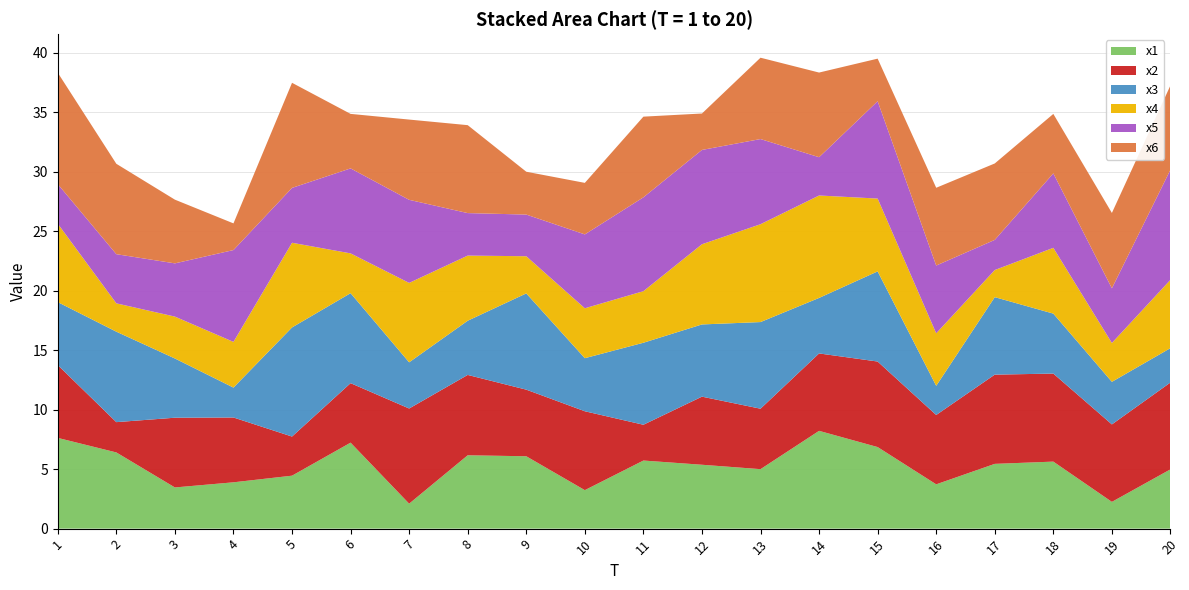

Reading left to right, extract all data points from this chart.

x1: 1=7.6	2=6.4	3=3.5	4=3.9	5=4.5	6=7.2	7=2.1	8=6.2	9=6.1	10=3.2	11=5.7	12=5.4	13=5.0	14=8.2	15=6.9	16=3.7	17=5.4	18=5.6	19=2.3	20=5.0
x2: 1=6.1	2=2.5	3=5.9	4=5.5	5=3.3	6=5.0	7=8.0	8=6.8	9=5.6	10=6.6	11=3.0	12=5.7	13=5.1	14=6.5	15=7.2	16=5.8	17=7.5	18=7.4	19=6.5	20=7.3
x3: 1=5.3	2=7.6	3=5.0	4=2.5	5=9.2	6=7.6	7=3.9	8=4.6	9=8.1	10=4.5	11=6.9	12=6.1	13=7.3	14=4.7	15=7.6	16=2.5	17=6.5	18=5.0	19=3.6	20=2.9
x4: 1=6.6	2=2.4	3=3.5	4=3.8	5=7.1	6=3.3	7=6.7	8=5.5	9=3.1	10=4.2	11=4.3	12=6.7	13=8.2	14=8.6	15=6.1	16=4.4	17=2.3	18=5.5	19=3.3	20=5.7
x5: 1=3.3	2=4.1	3=4.5	4=7.7	5=4.6	6=7.1	7=7.0	8=3.6	9=3.5	10=6.2	11=7.9	12=7.9	13=7.2	14=3.2	15=8.2	16=5.7	17=2.5	18=6.3	19=4.6	20=9.3
x6: 1=9.4	2=7.6	3=5.4	4=2.2	5=8.8	6=4.6	7=6.7	8=7.4	9=3.6	10=4.3	11=6.8	12=3.1	13=6.8	14=7.1	15=3.6	16=6.5	17=6.4	18=5.0	19=6.3	20=7.1